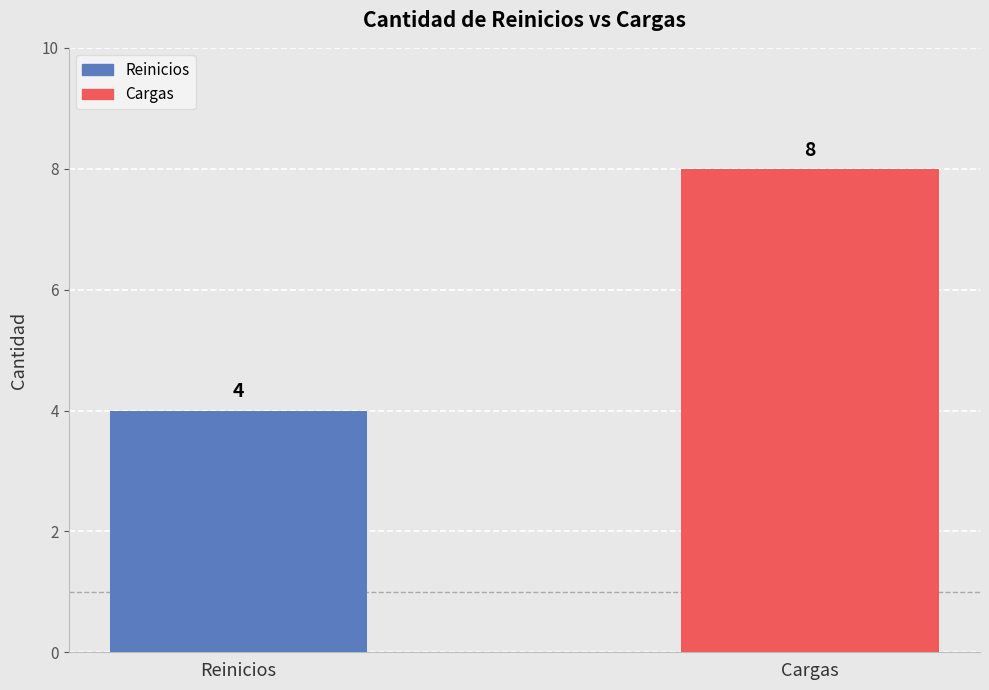

What is the change in value from Reinicios to Cargas?

+4